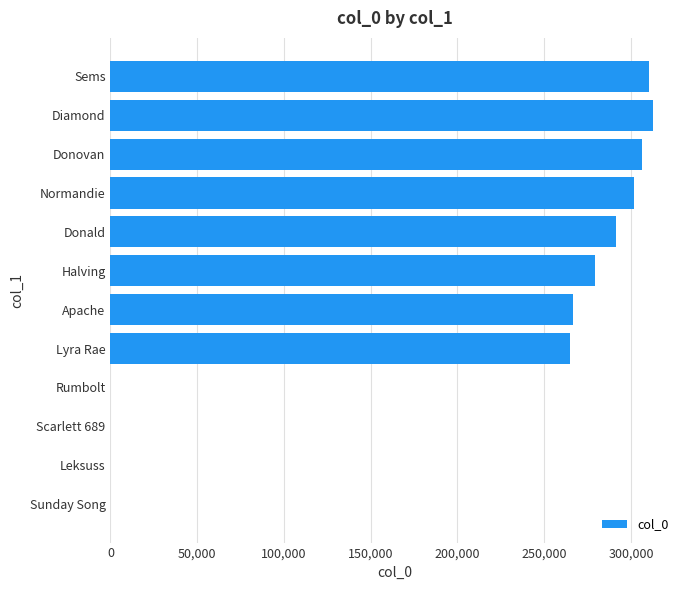

What is the sum of all values?

2332738